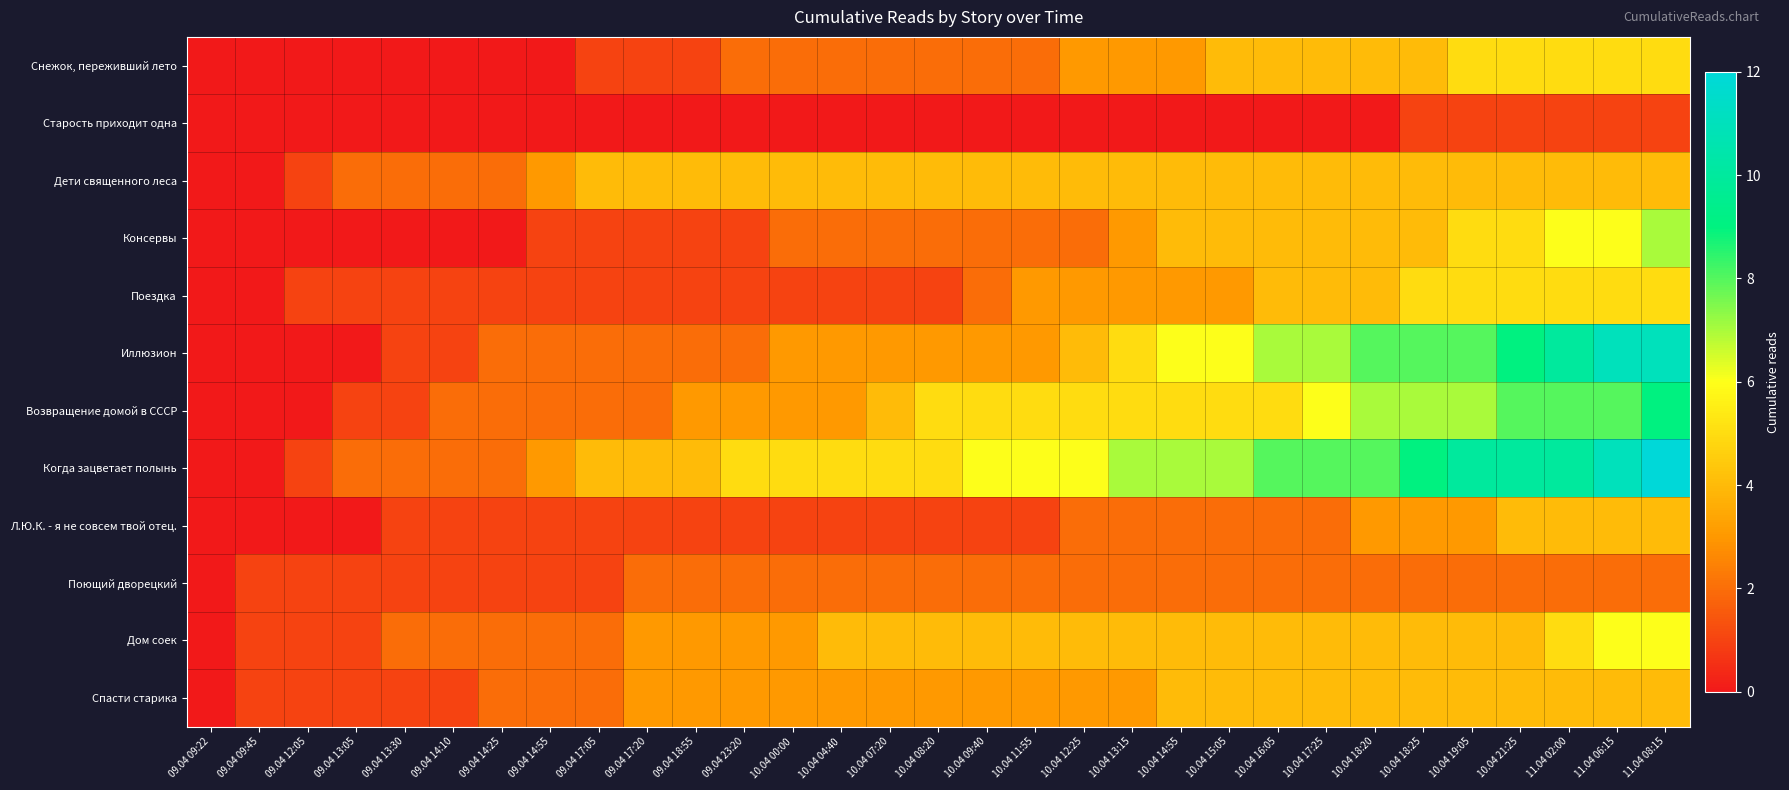

Reading right to left, what are all the values shown in this chart?

Снежок, переживший лето: 11.04 08:15=5	11.04 06:15=5	11.04 02:00=5	10.04 21:25=5	10.04 19:05=5	10.04 18:25=4	10.04 18:20=4	10.04 17:25=4	10.04 16:05=4	10.04 15:05=4	10.04 14:55=3	10.04 13:15=3	10.04 12:25=3	10.04 11:55=2	10.04 09:40=2	10.04 08:20=2	10.04 07:20=2	10.04 04:40=2	10.04 00:00=2	09.04 23:20=2	09.04 18:55=1	09.04 17:20=1	09.04 17:05=1	09.04 14:55=0	09.04 14:25=0	09.04 14:10=0	09.04 13:30=0	09.04 13:05=0	09.04 12:05=0	09.04 09:45=0	09.04 09:22=0
Старость приходит одна: 11.04 08:15=1	11.04 06:15=1	11.04 02:00=1	10.04 21:25=1	10.04 19:05=1	10.04 18:25=1	10.04 18:20=0	10.04 17:25=0	10.04 16:05=0	10.04 15:05=0	10.04 14:55=0	10.04 13:15=0	10.04 12:25=0	10.04 11:55=0	10.04 09:40=0	10.04 08:20=0	10.04 07:20=0	10.04 04:40=0	10.04 00:00=0	09.04 23:20=0	09.04 18:55=0	09.04 17:20=0	09.04 17:05=0	09.04 14:55=0	09.04 14:25=0	09.04 14:10=0	09.04 13:30=0	09.04 13:05=0	09.04 12:05=0	09.04 09:45=0	09.04 09:22=0
Дети священного леса: 11.04 08:15=4	11.04 06:15=4	11.04 02:00=4	10.04 21:25=4	10.04 19:05=4	10.04 18:25=4	10.04 18:20=4	10.04 17:25=4	10.04 16:05=4	10.04 15:05=4	10.04 14:55=4	10.04 13:15=4	10.04 12:25=4	10.04 11:55=4	10.04 09:40=4	10.04 08:20=4	10.04 07:20=4	10.04 04:40=4	10.04 00:00=4	09.04 23:20=4	09.04 18:55=4	09.04 17:20=4	09.04 17:05=4	09.04 14:55=3	09.04 14:25=2	09.04 14:10=2	09.04 13:30=2	09.04 13:05=2	09.04 12:05=1	09.04 09:45=0	09.04 09:22=0
Консервы: 11.04 08:15=7	11.04 06:15=6	11.04 02:00=6	10.04 21:25=5	10.04 19:05=5	10.04 18:25=4	10.04 18:20=4	10.04 17:25=4	10.04 16:05=4	10.04 15:05=4	10.04 14:55=4	10.04 13:15=3	10.04 12:25=2	10.04 11:55=2	10.04 09:40=2	10.04 08:20=2	10.04 07:20=2	10.04 04:40=2	10.04 00:00=2	09.04 23:20=1	09.04 18:55=1	09.04 17:20=1	09.04 17:05=1	09.04 14:55=1	09.04 14:25=0	09.04 14:10=0	09.04 13:30=0	09.04 13:05=0	09.04 12:05=0	09.04 09:45=0	09.04 09:22=0
Поездка: 11.04 08:15=5	11.04 06:15=5	11.04 02:00=5	10.04 21:25=5	10.04 19:05=5	10.04 18:25=5	10.04 18:20=4	10.04 17:25=4	10.04 16:05=4	10.04 15:05=3	10.04 14:55=3	10.04 13:15=3	10.04 12:25=3	10.04 11:55=3	10.04 09:40=2	10.04 08:20=1	10.04 07:20=1	10.04 04:40=1	10.04 00:00=1	09.04 23:20=1	09.04 18:55=1	09.04 17:20=1	09.04 17:05=1	09.04 14:55=1	09.04 14:25=1	09.04 14:10=1	09.04 13:30=1	09.04 13:05=1	09.04 12:05=1	09.04 09:45=0	09.04 09:22=0
Иллюзион: 11.04 08:15=11	11.04 06:15=11	11.04 02:00=10	10.04 21:25=9	10.04 19:05=8	10.04 18:25=8	10.04 18:20=8	10.04 17:25=7	10.04 16:05=7	10.04 15:05=6	10.04 14:55=6	10.04 13:15=5	10.04 12:25=4	10.04 11:55=3	10.04 09:40=3	10.04 08:20=3	10.04 07:20=3	10.04 04:40=3	10.04 00:00=3	09.04 23:20=2	09.04 18:55=2	09.04 17:20=2	09.04 17:05=2	09.04 14:55=2	09.04 14:25=2	09.04 14:10=1	09.04 13:30=1	09.04 13:05=0	09.04 12:05=0	09.04 09:45=0	09.04 09:22=0
Возвращение домой в СССР: 11.04 08:15=9	11.04 06:15=8	11.04 02:00=8	10.04 21:25=8	10.04 19:05=7	10.04 18:25=7	10.04 18:20=7	10.04 17:25=6	10.04 16:05=5	10.04 15:05=5	10.04 14:55=5	10.04 13:15=5	10.04 12:25=5	10.04 11:55=5	10.04 09:40=5	10.04 08:20=5	10.04 07:20=4	10.04 04:40=3	10.04 00:00=3	09.04 23:20=3	09.04 18:55=3	09.04 17:20=2	09.04 17:05=2	09.04 14:55=2	09.04 14:25=2	09.04 14:10=2	09.04 13:30=1	09.04 13:05=1	09.04 12:05=0	09.04 09:45=0	09.04 09:22=0
Когда зацветает полынь: 11.04 08:15=12	11.04 06:15=11	11.04 02:00=10	10.04 21:25=10	10.04 19:05=10	10.04 18:25=9	10.04 18:20=8	10.04 17:25=8	10.04 16:05=8	10.04 15:05=7	10.04 14:55=7	10.04 13:15=7	10.04 12:25=6	10.04 11:55=6	10.04 09:40=6	10.04 08:20=5	10.04 07:20=5	10.04 04:40=5	10.04 00:00=5	09.04 23:20=5	09.04 18:55=4	09.04 17:20=4	09.04 17:05=4	09.04 14:55=3	09.04 14:25=2	09.04 14:10=2	09.04 13:30=2	09.04 13:05=2	09.04 12:05=1	09.04 09:45=0	09.04 09:22=0
Л.Ю.К. - я не совсем твой отец.: 11.04 08:15=4	11.04 06:15=4	11.04 02:00=4	10.04 21:25=4	10.04 19:05=3	10.04 18:25=3	10.04 18:20=3	10.04 17:25=2	10.04 16:05=2	10.04 15:05=2	10.04 14:55=2	10.04 13:15=2	10.04 12:25=2	10.04 11:55=1	10.04 09:40=1	10.04 08:20=1	10.04 07:20=1	10.04 04:40=1	10.04 00:00=1	09.04 23:20=1	09.04 18:55=1	09.04 17:20=1	09.04 17:05=1	09.04 14:55=1	09.04 14:25=1	09.04 14:10=1	09.04 13:30=1	09.04 13:05=0	09.04 12:05=0	09.04 09:45=0	09.04 09:22=0
Поющий дворецкий: 11.04 08:15=2	11.04 06:15=2	11.04 02:00=2	10.04 21:25=2	10.04 19:05=2	10.04 18:25=2	10.04 18:20=2	10.04 17:25=2	10.04 16:05=2	10.04 15:05=2	10.04 14:55=2	10.04 13:15=2	10.04 12:25=2	10.04 11:55=2	10.04 09:40=2	10.04 08:20=2	10.04 07:20=2	10.04 04:40=2	10.04 00:00=2	09.04 23:20=2	09.04 18:55=2	09.04 17:20=2	09.04 17:05=1	09.04 14:55=1	09.04 14:25=1	09.04 14:10=1	09.04 13:30=1	09.04 13:05=1	09.04 12:05=1	09.04 09:45=1	09.04 09:22=0
Дом соек: 11.04 08:15=6	11.04 06:15=6	11.04 02:00=5	10.04 21:25=4	10.04 19:05=4	10.04 18:25=4	10.04 18:20=4	10.04 17:25=4	10.04 16:05=4	10.04 15:05=4	10.04 14:55=4	10.04 13:15=4	10.04 12:25=4	10.04 11:55=4	10.04 09:40=4	10.04 08:20=4	10.04 07:20=4	10.04 04:40=4	10.04 00:00=3	09.04 23:20=3	09.04 18:55=3	09.04 17:20=3	09.04 17:05=2	09.04 14:55=2	09.04 14:25=2	09.04 14:10=2	09.04 13:30=2	09.04 13:05=1	09.04 12:05=1	09.04 09:45=1	09.04 09:22=0
Спасти старика: 11.04 08:15=4	11.04 06:15=4	11.04 02:00=4	10.04 21:25=4	10.04 19:05=4	10.04 18:25=4	10.04 18:20=4	10.04 17:25=4	10.04 16:05=4	10.04 15:05=4	10.04 14:55=4	10.04 13:15=3	10.04 12:25=3	10.04 11:55=3	10.04 09:40=3	10.04 08:20=3	10.04 07:20=3	10.04 04:40=3	10.04 00:00=3	09.04 23:20=3	09.04 18:55=3	09.04 17:20=3	09.04 17:05=2	09.04 14:55=2	09.04 14:25=2	09.04 14:10=1	09.04 13:30=1	09.04 13:05=1	09.04 12:05=1	09.04 09:45=1	09.04 09:22=0